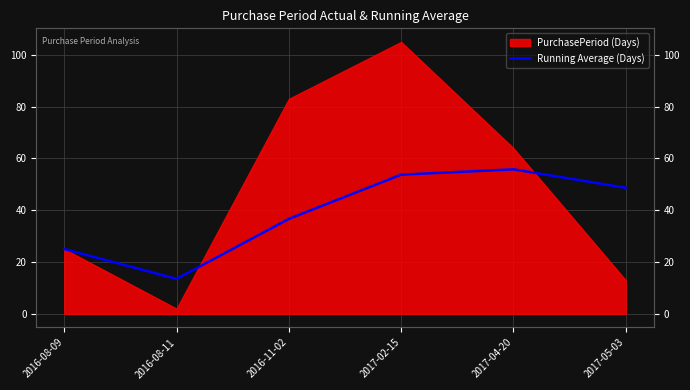

What is the difference between the maximum and minimum values?

42.3